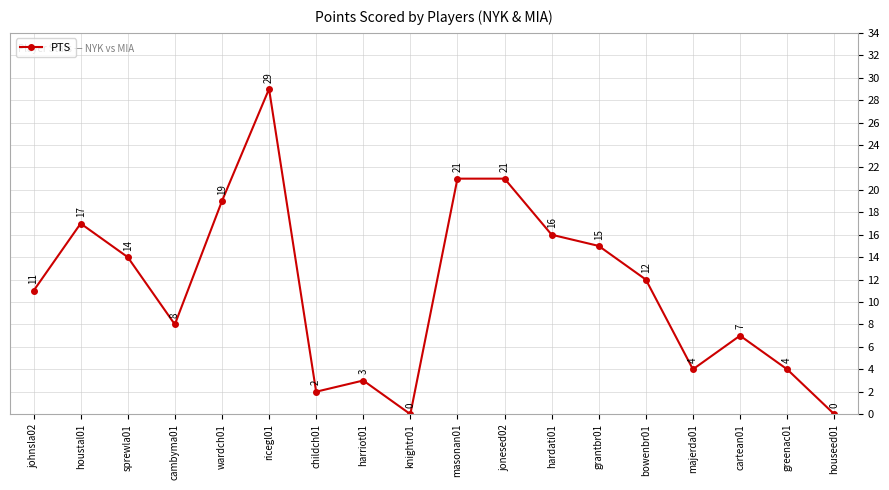

At which category does the data reach its first local peak?

houstal01